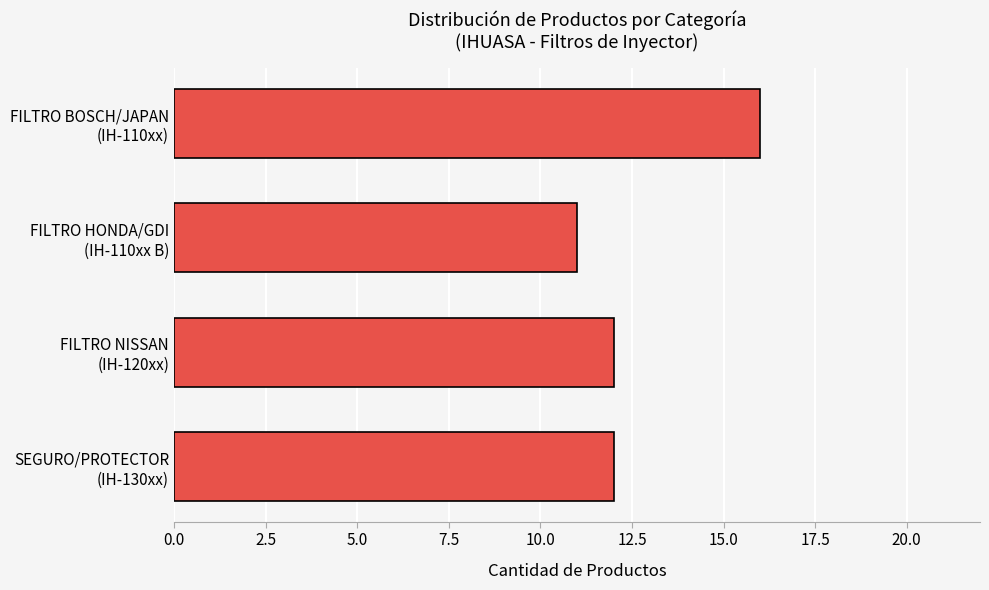

Are the bars horizontal?

Yes